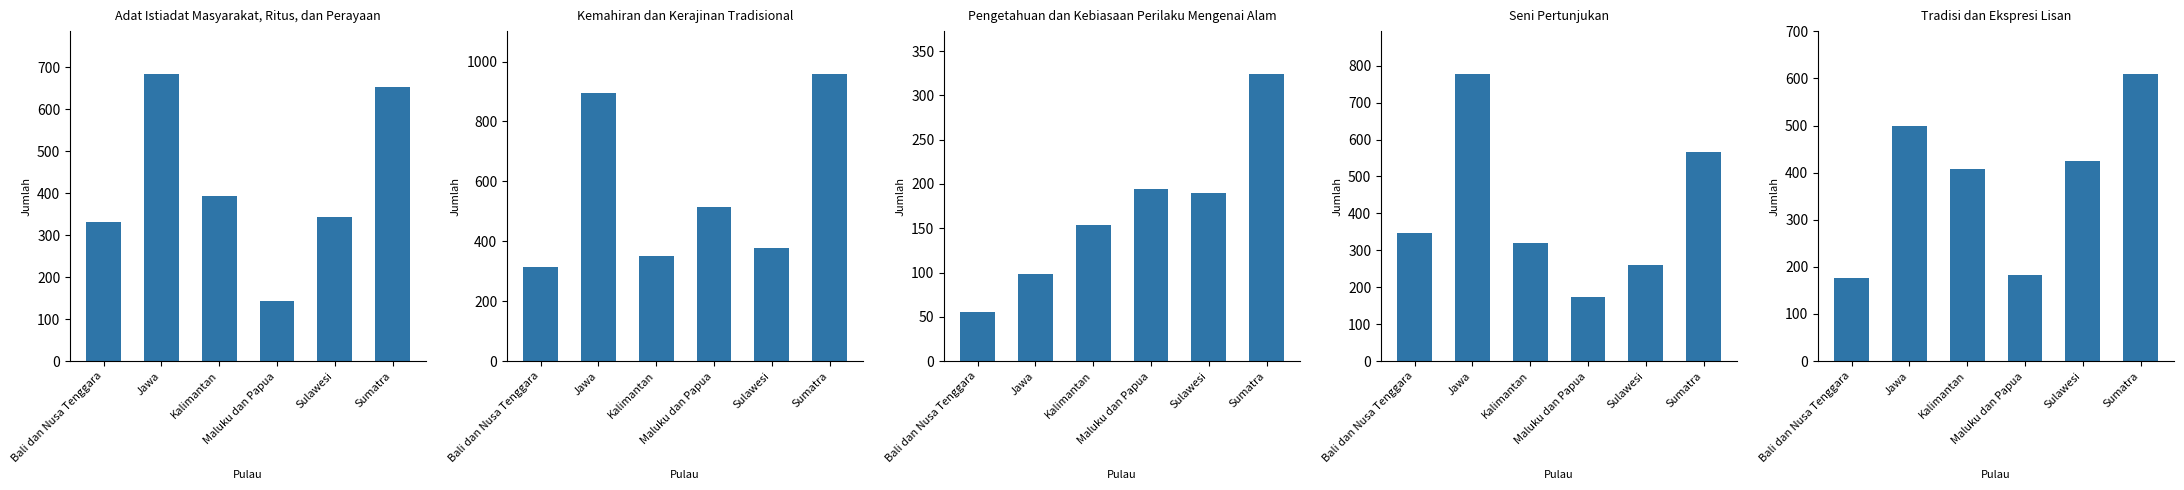

Reading left to right, what are all the values shown in this chart?

Adat Istiadat Masyarakat, Ritus, dan Perayaan: Bali dan Nusa Tenggara=332	Jawa=683	Kalimantan=392	Maluku dan Papua=143	Sulawesi=342	Sumatra=652
Kemahiran dan Kerajinan Tradisional: Bali dan Nusa Tenggara=313	Jawa=896	Kalimantan=352	Maluku dan Papua=513	Sulawesi=377	Sumatra=958
Pengetahuan dan Kebiasaan Perilaku Mengenai Alam: Bali dan Nusa Tenggara=56	Jawa=98	Kalimantan=154	Maluku dan Papua=194	Sulawesi=190	Sumatra=324
Seni Pertunjukan: Bali dan Nusa Tenggara=346	Jawa=777	Kalimantan=321	Maluku dan Papua=173	Sulawesi=261	Sumatra=565
Tradisi dan Ekspresi Lisan: Bali dan Nusa Tenggara=177	Jawa=498	Kalimantan=407	Maluku dan Papua=183	Sulawesi=425	Sumatra=609